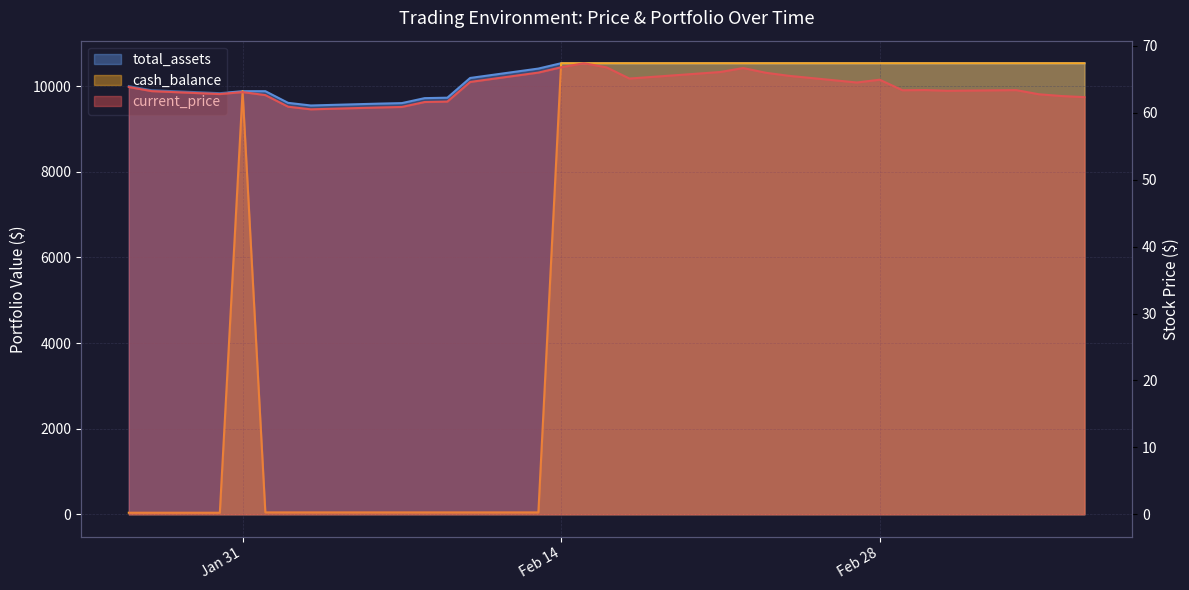

What is the spread (max minus min) of values at 2023-01-26?

9963.5